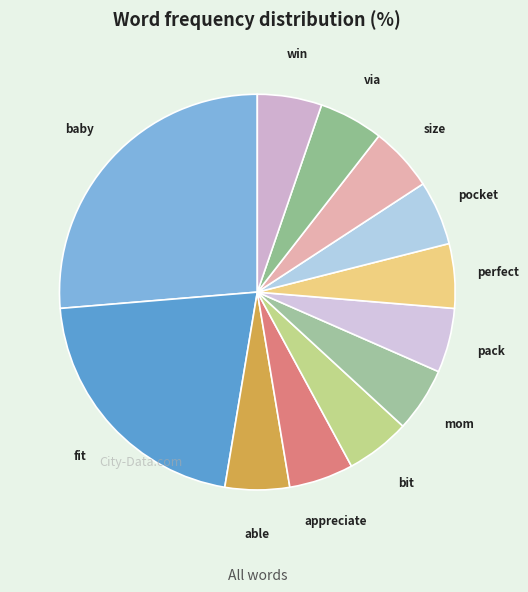

Count the number of slices in the pie.

12